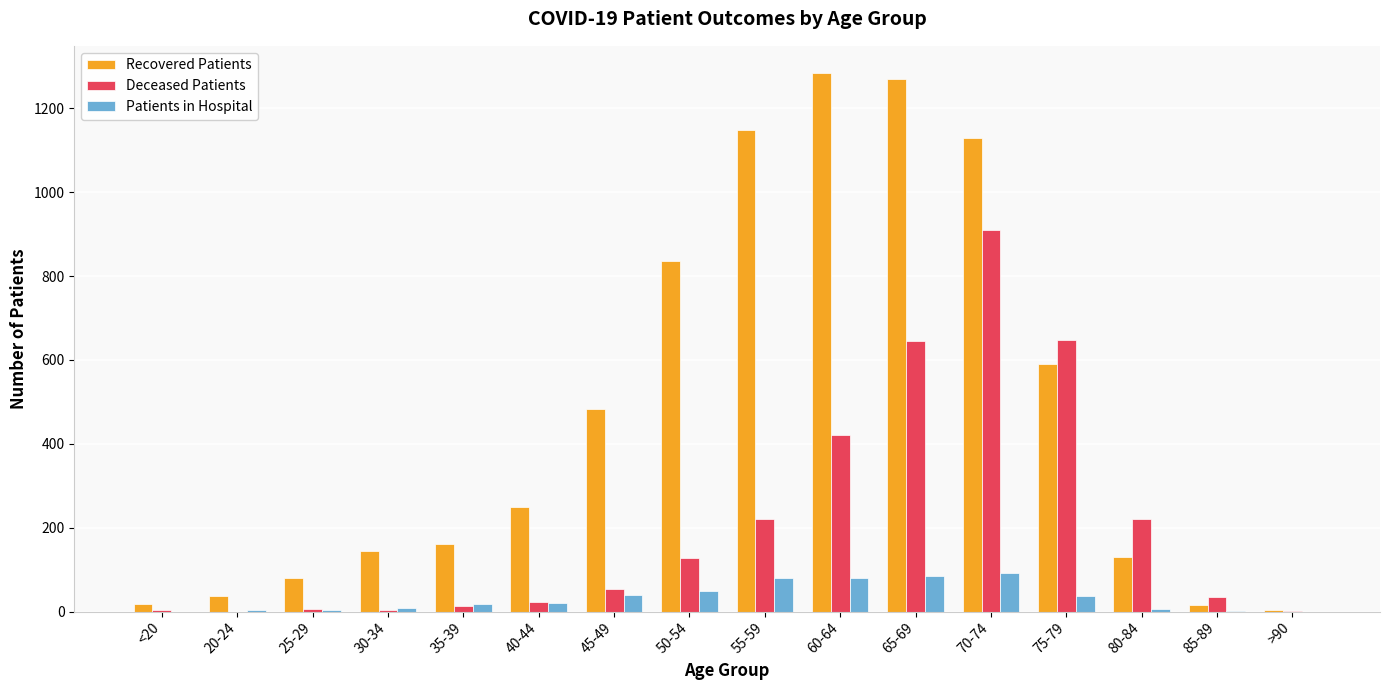

Are the bars grouped side by side (vs. stacked)?

Yes